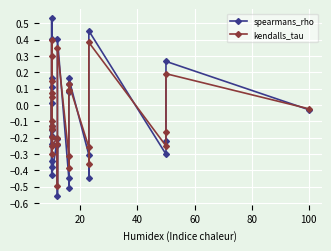

How many values in kendalls_tau are below zero?

17